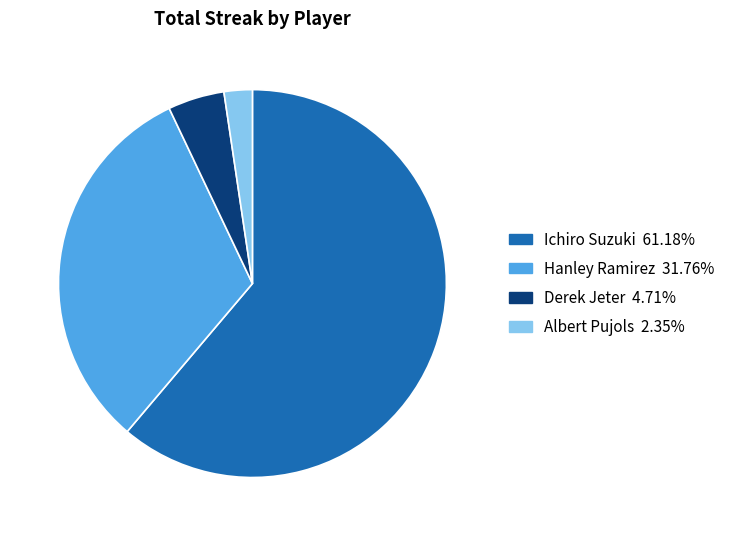

How many slices are in this pie chart?

4